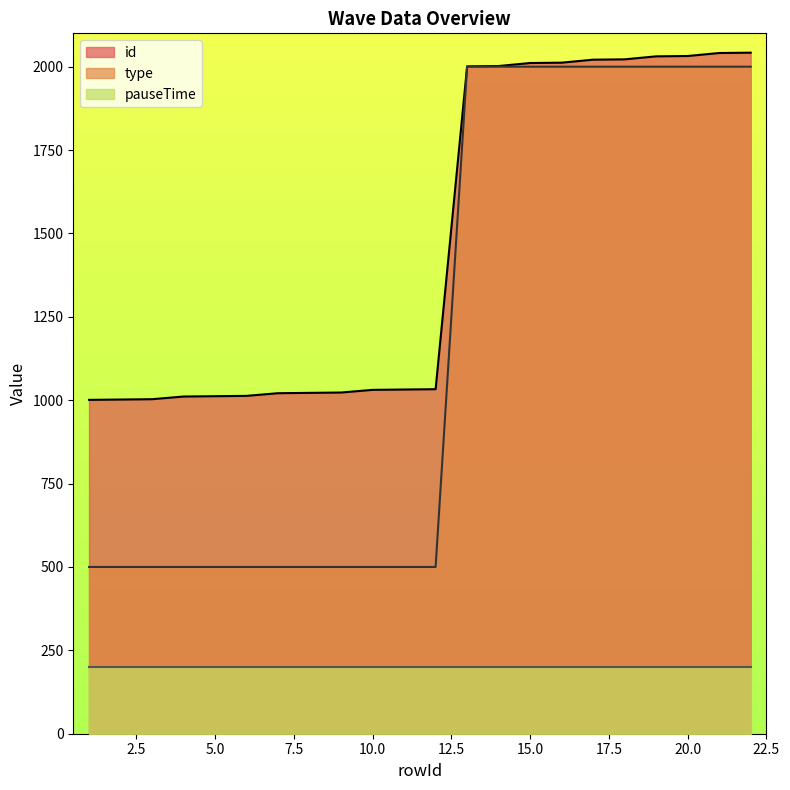

True or false: id has more than 0 interior local peaks.

False